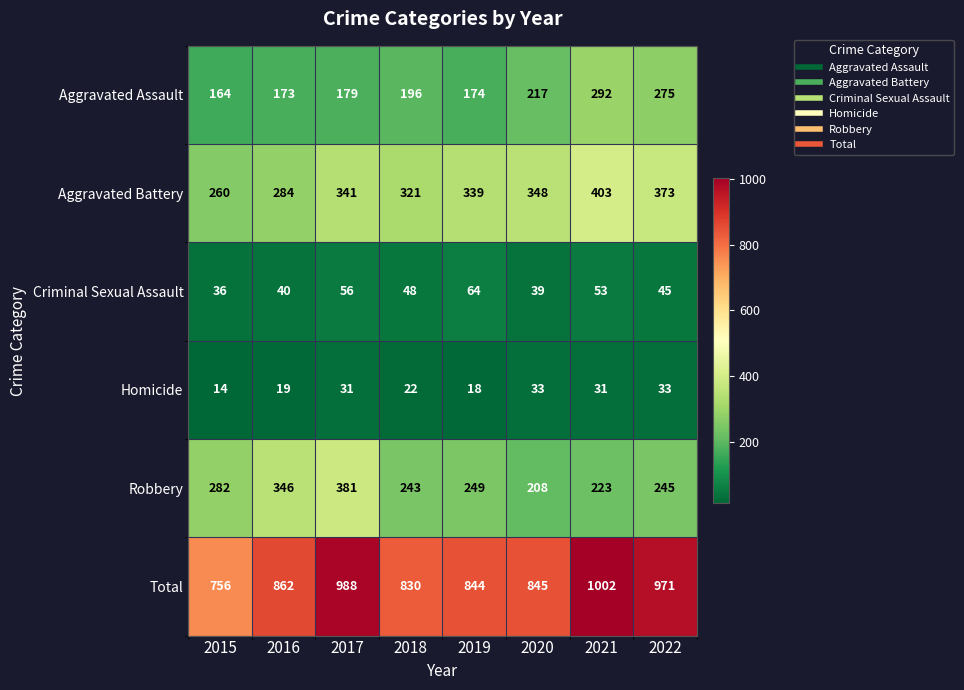

What is the maximum value shown in the chart?

1002